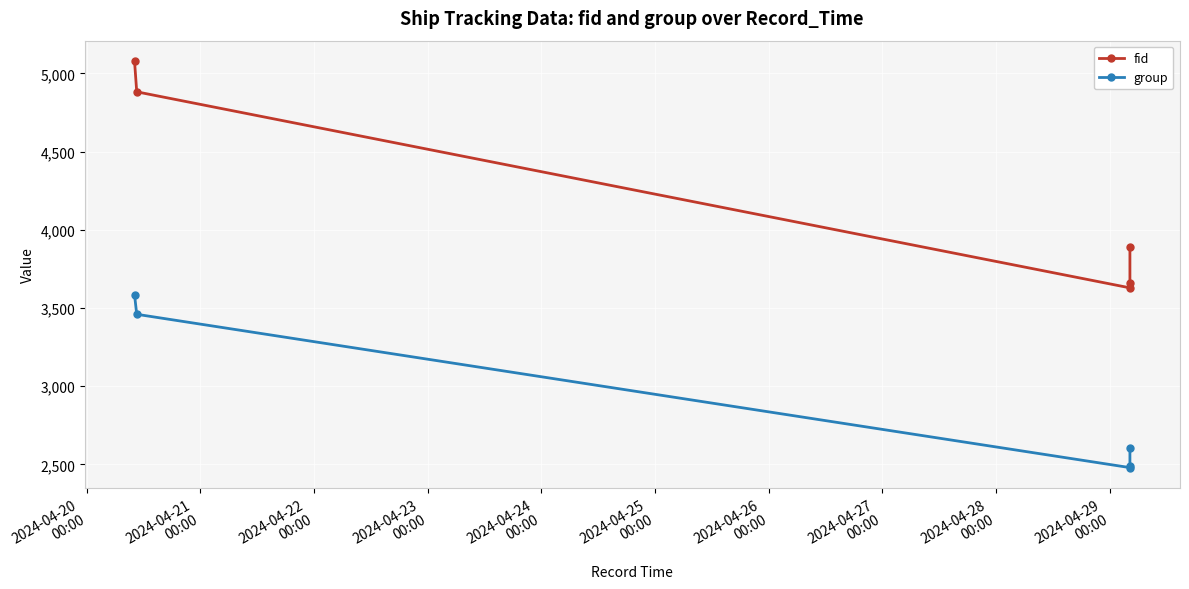

What is the total value across all series at 2024-04-23
00:00?

6155